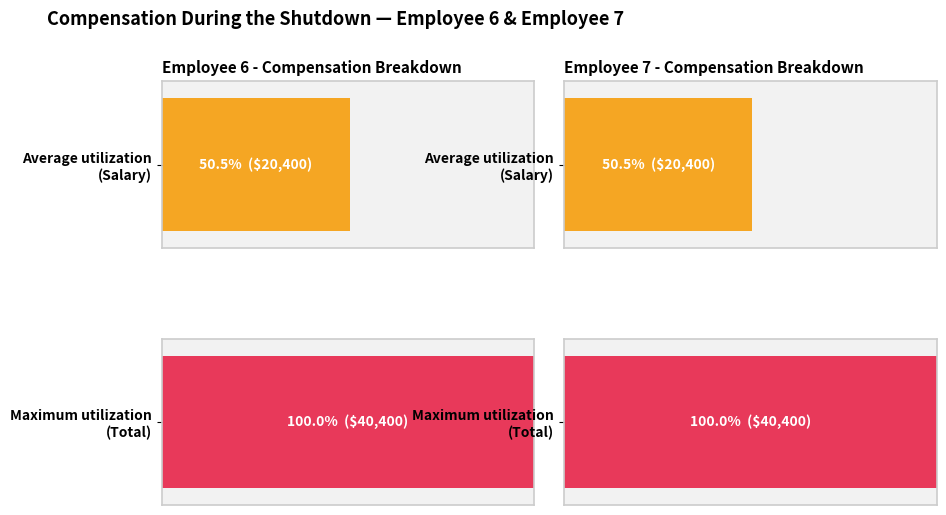

At how many categories does at least one series exceed 39122?

2